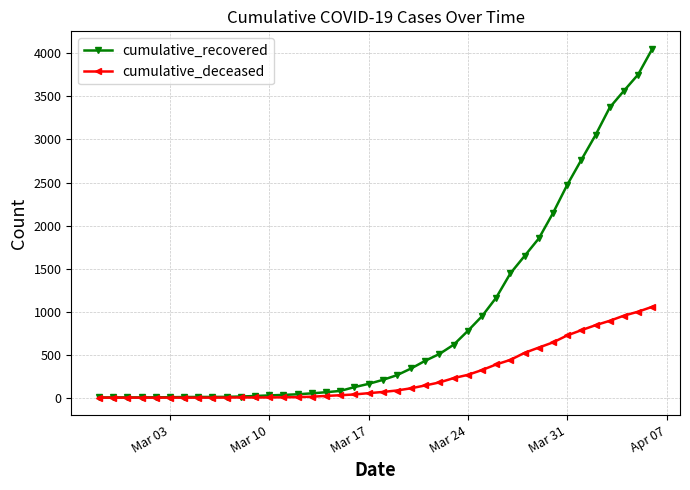

What is the maximum value shown in the chart?

4054